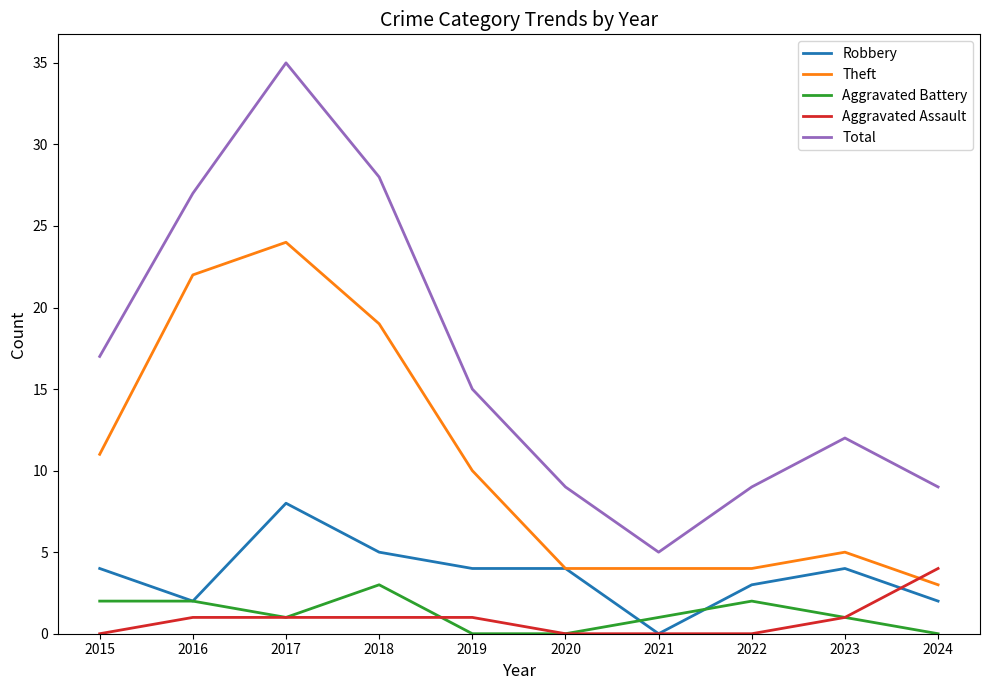

In Total, how many points are lower than both neighbors (excluding endpoints)?

1